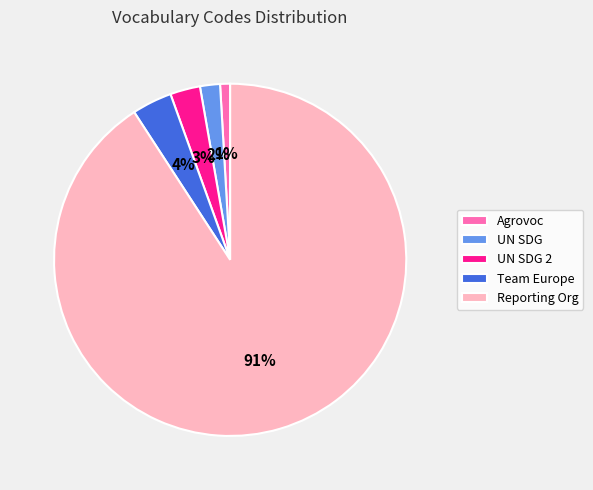

Is the sum of UN SDG and Agrovoc greater than half?

No